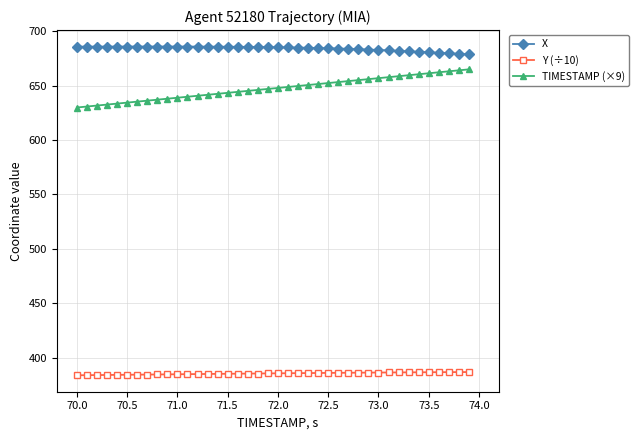

What is the difference between the maximum and minimum values in the Y (÷10) series?

3.0